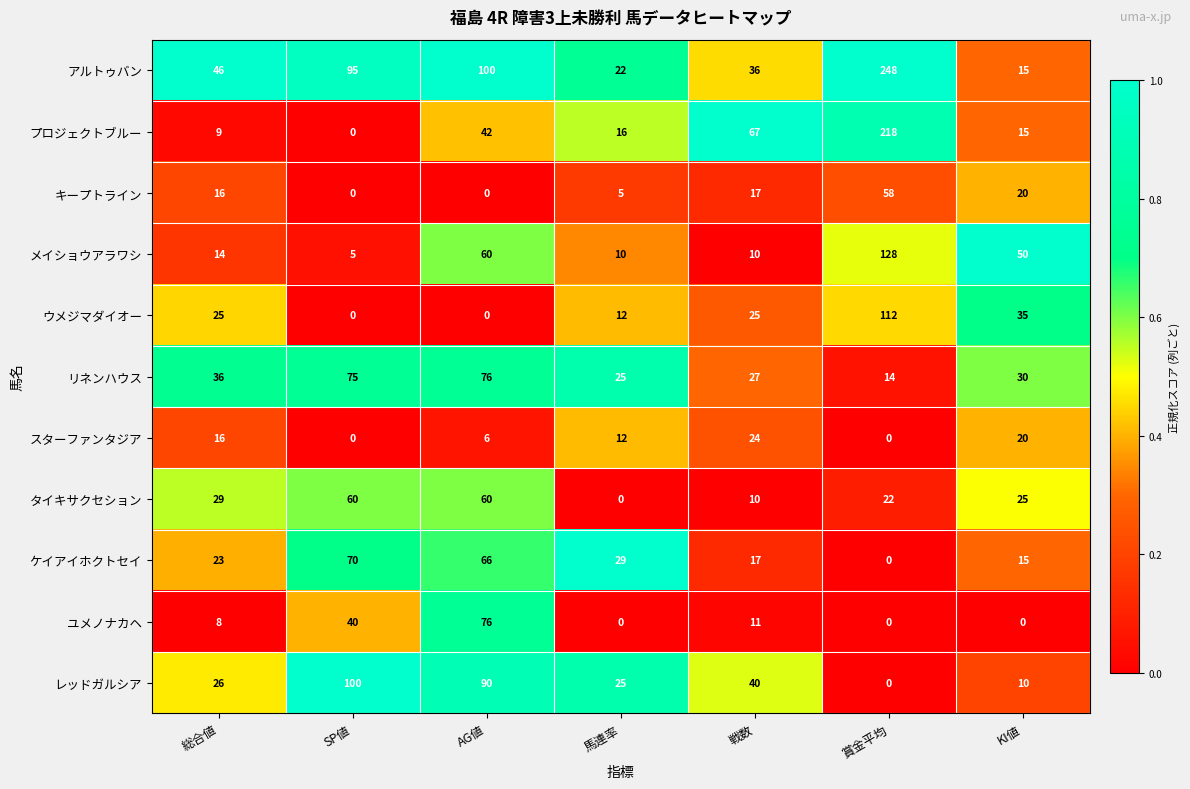

What is the sum of all ウメジマダイオー values?

209